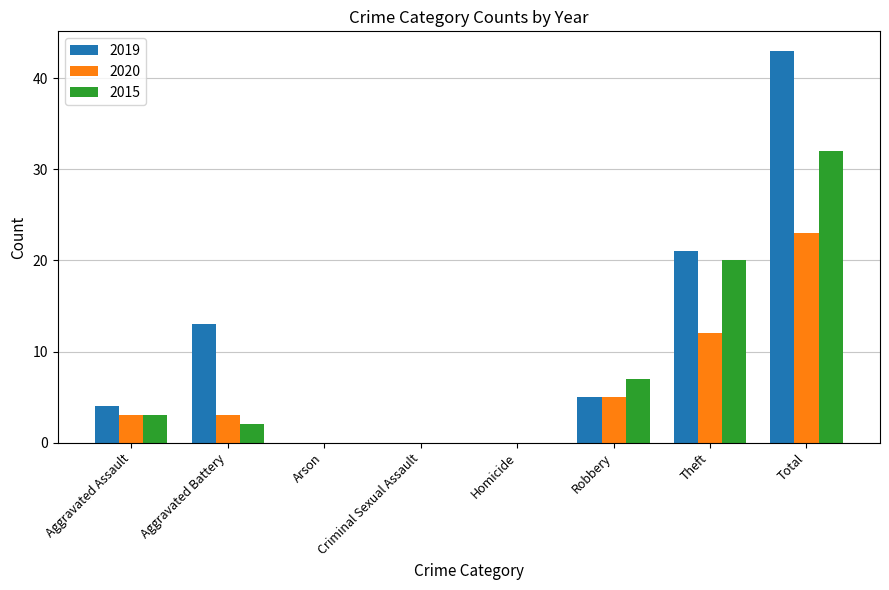

Where is 2019 nearest to the value 21?

Theft